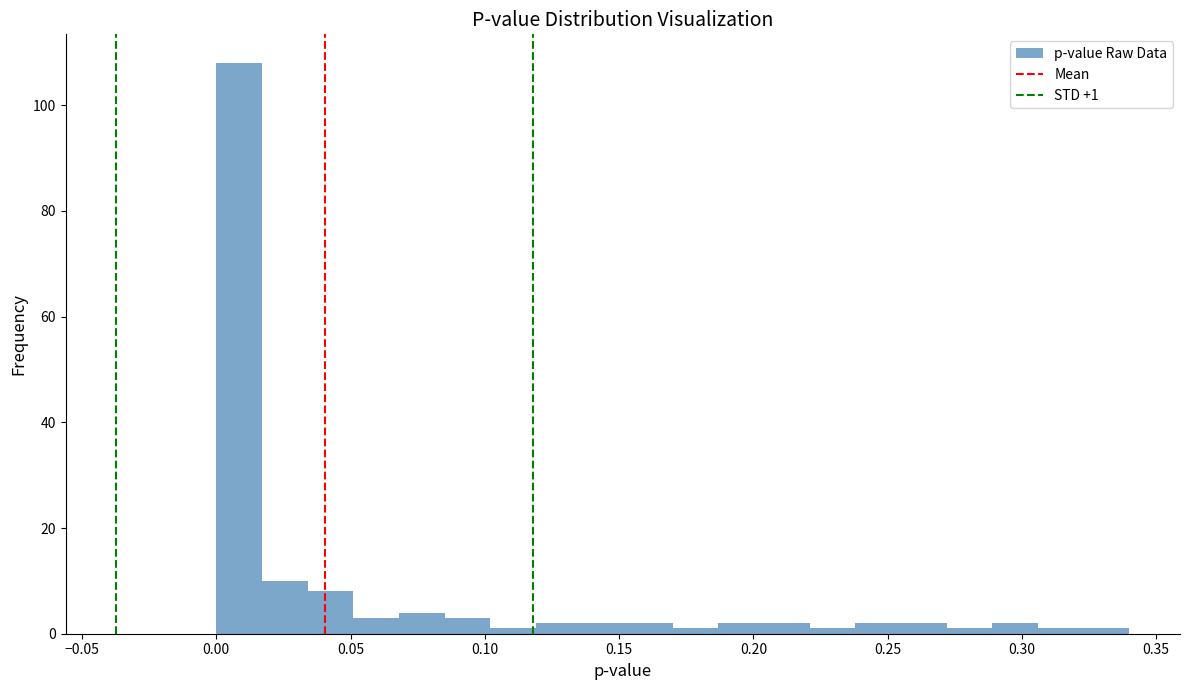

Around what value on the x-axis is the tallest bar? Give the approximate position of its centre, as read against the axis.

0.010